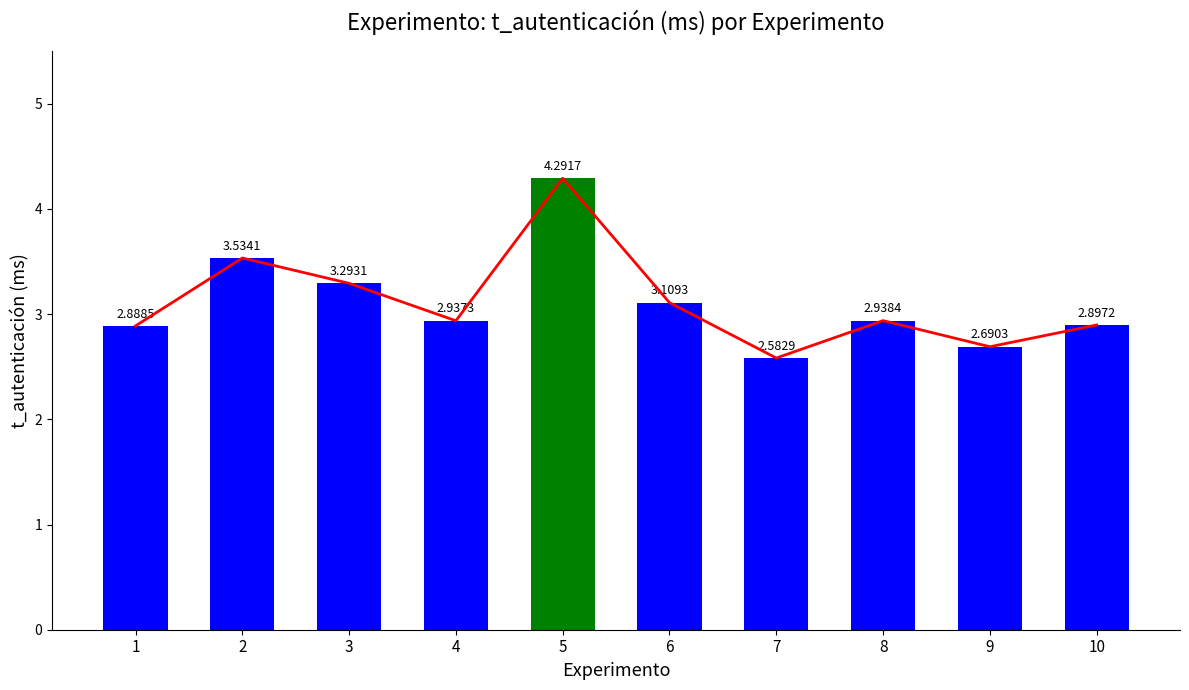

Reading left to right, what are all the values shown in this chart?

1=2.9	2=3.5	3=3.3	4=2.9	5=4.3	6=3.1	7=2.6	8=2.9	9=2.7	10=2.9